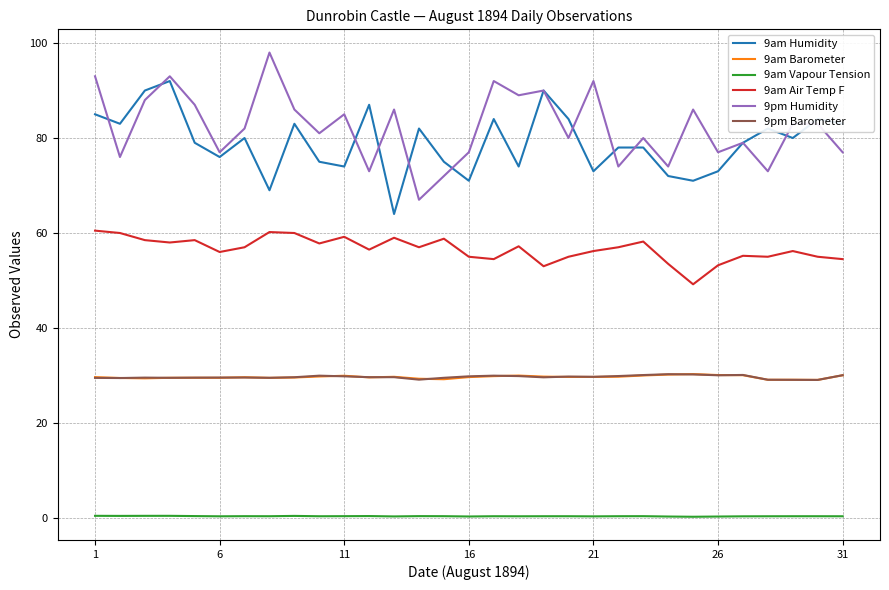

What is the highest value of the 9am Vapour Tension series?

0.4